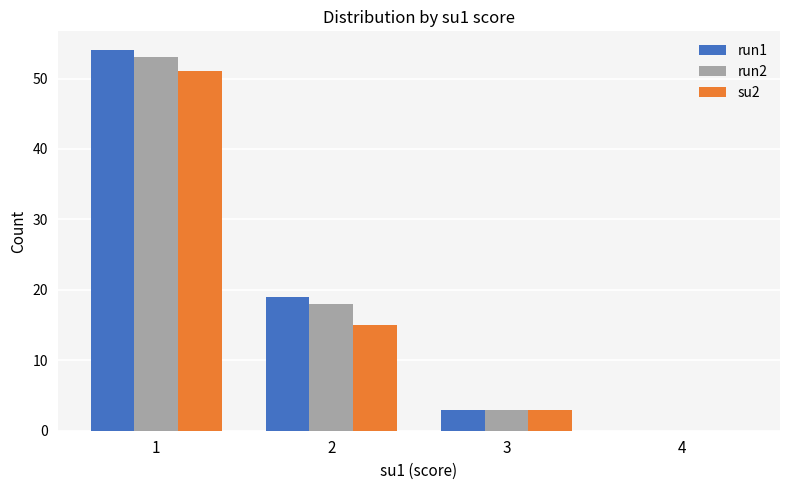

Which series changed the most between 1 and 3?

run1